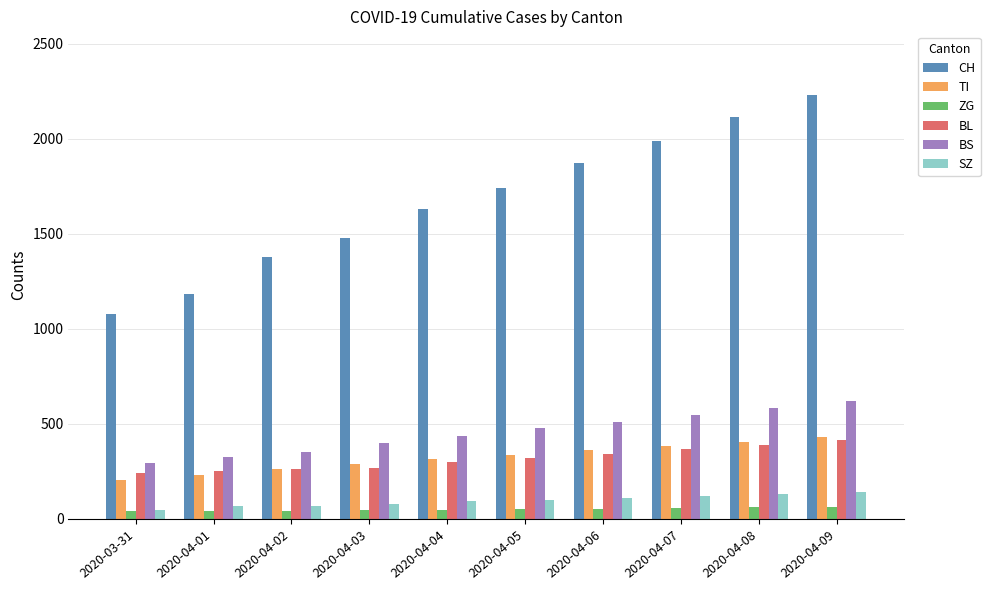

What are all the series names shown in the legend?

CH, TI, ZG, BL, BS, SZ